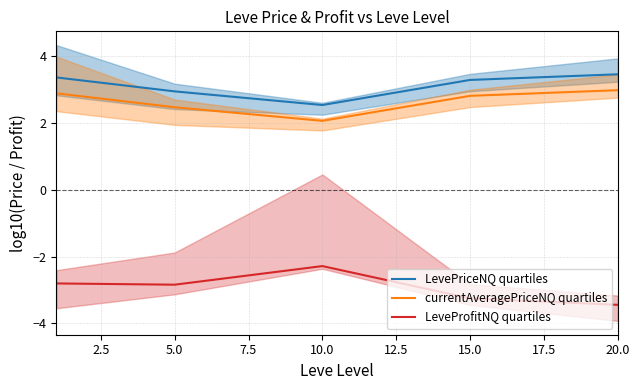

True or false: LevePriceNQ quartiles and LeveProfitNQ quartiles intersect in this chart.

False